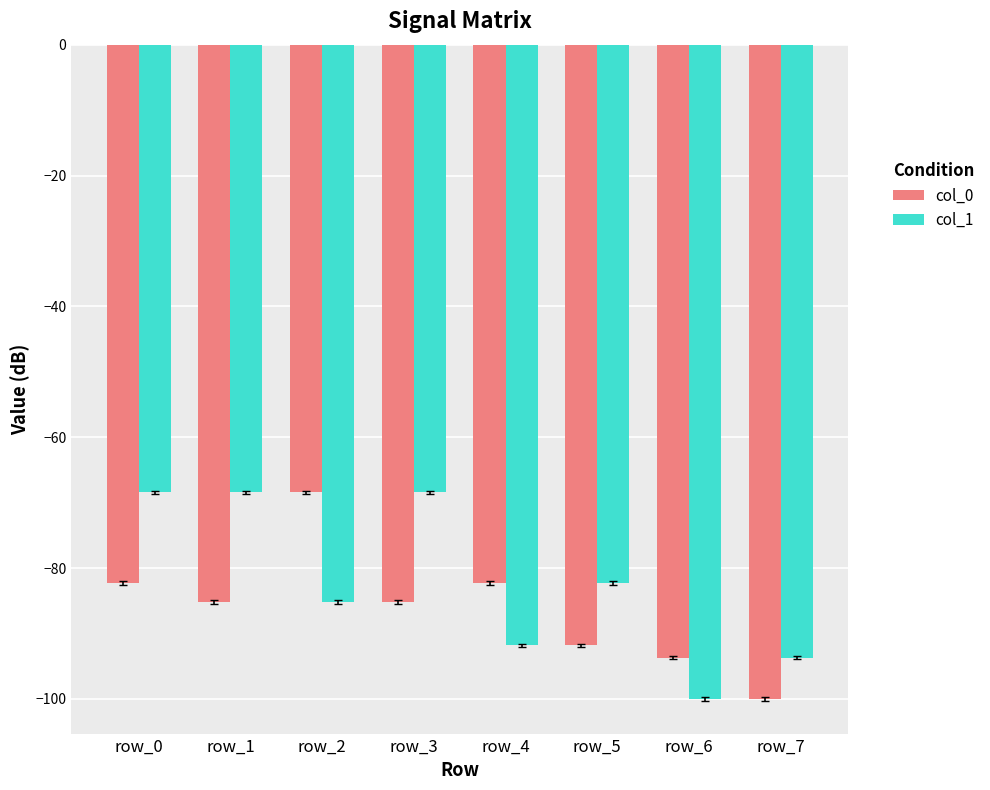

Are the bars horizontal?

No